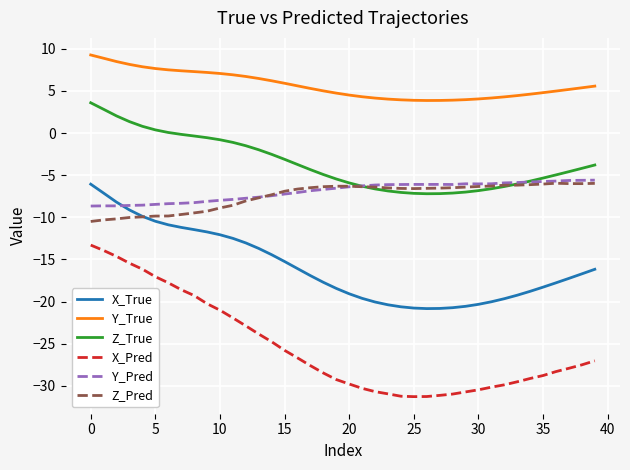

What is the maximum value for Z_Pred?

-6.0